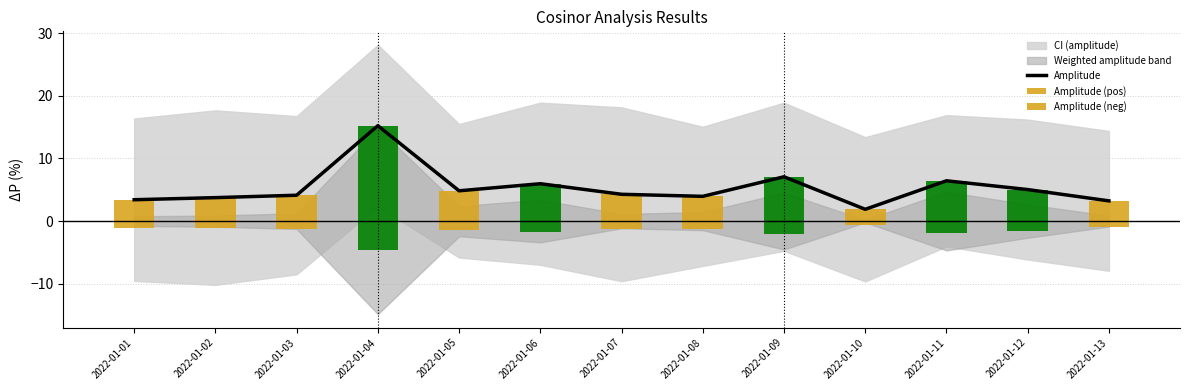

The value of Amplitude (pos) at 2022-01-08 is 1.7. True or false?

False